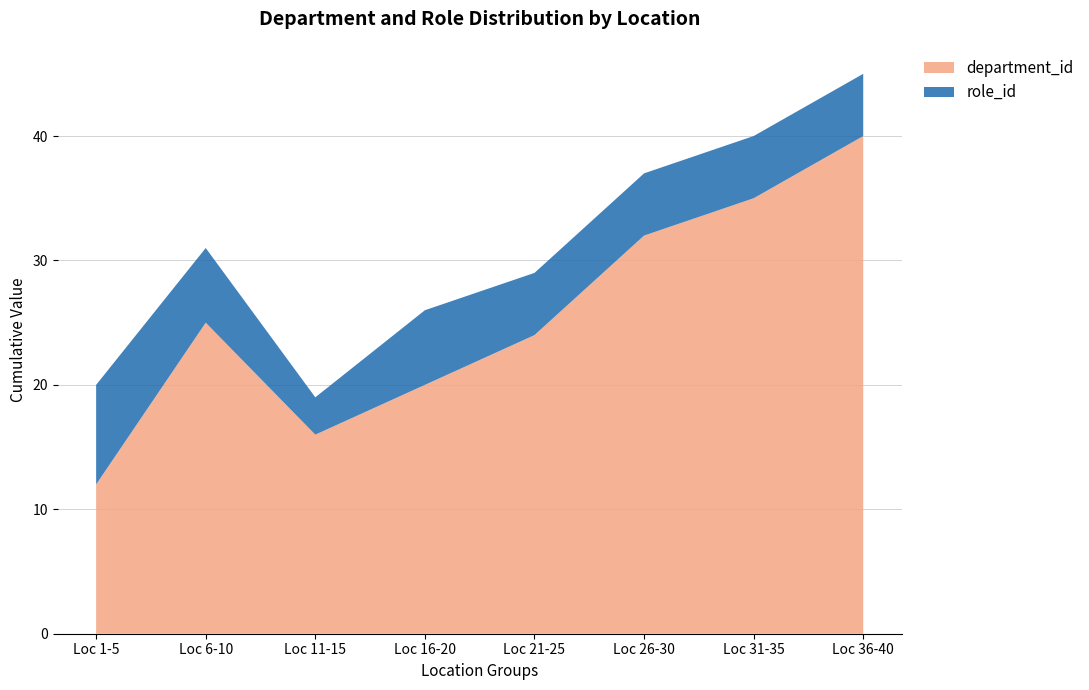

The value of department_id at Loc 31-35 is 19. True or false?

False